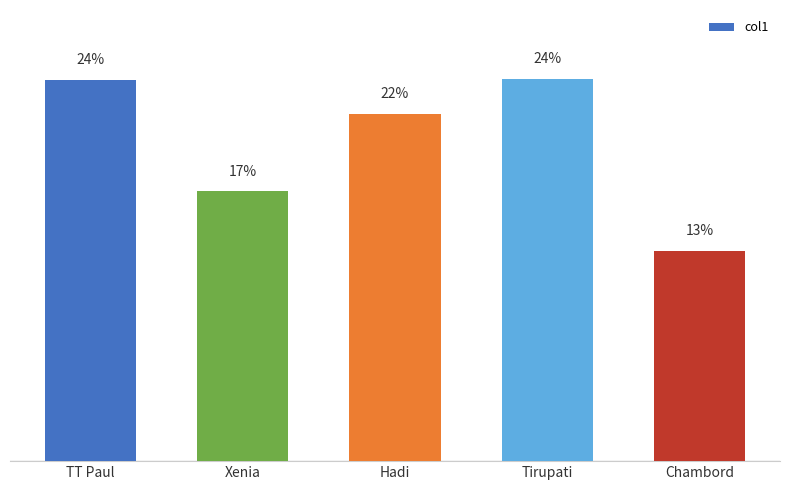

What is the label of the 3rd bar from the left?

Hadi